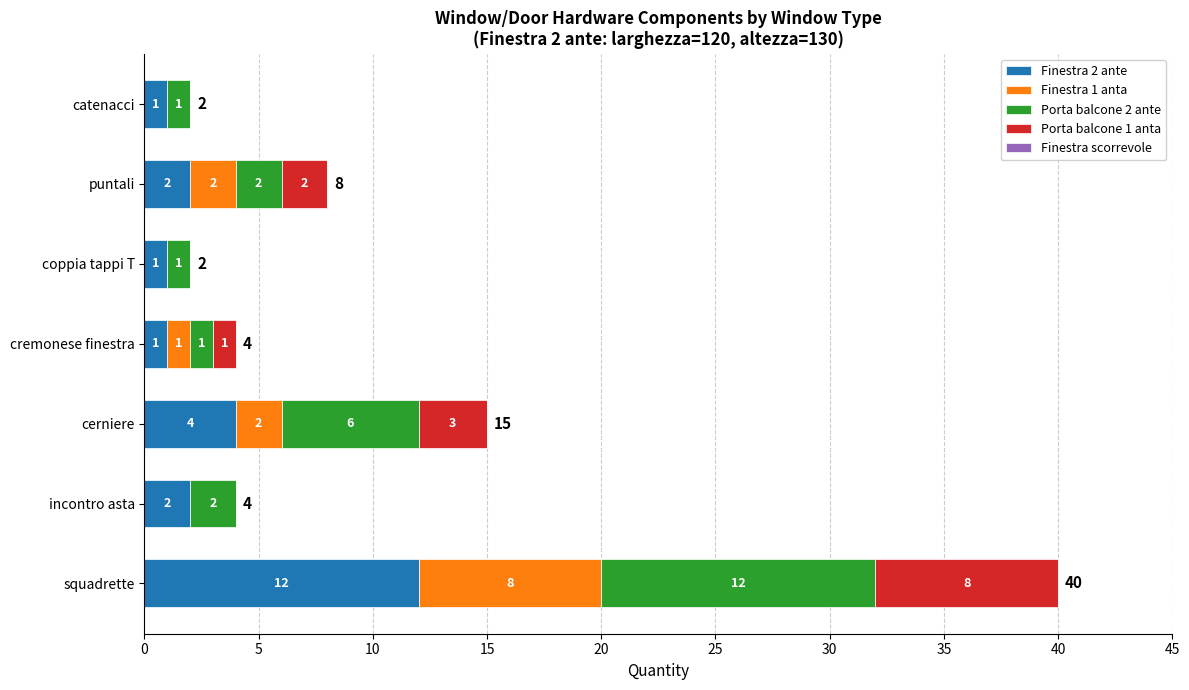

What is the sum of all Finestra 2 ante values?

23